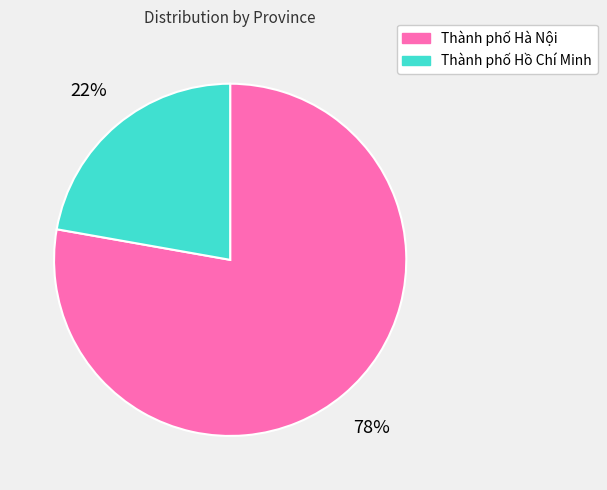

Does any single category account for the majority?

Yes